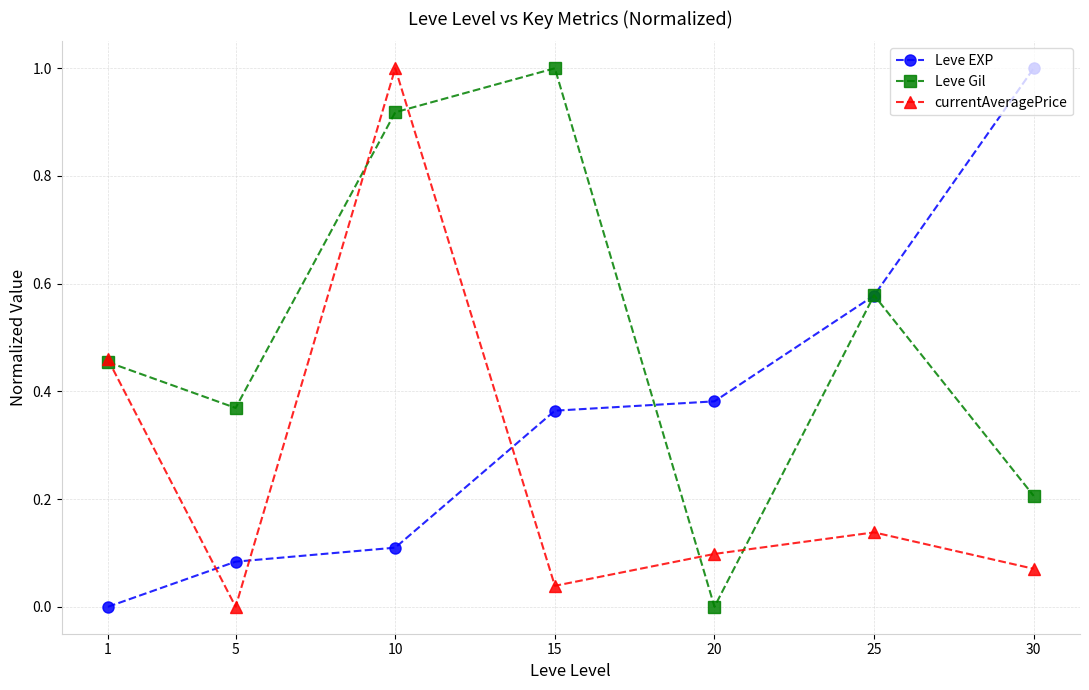

At which category is the sum across all series the highest?

10